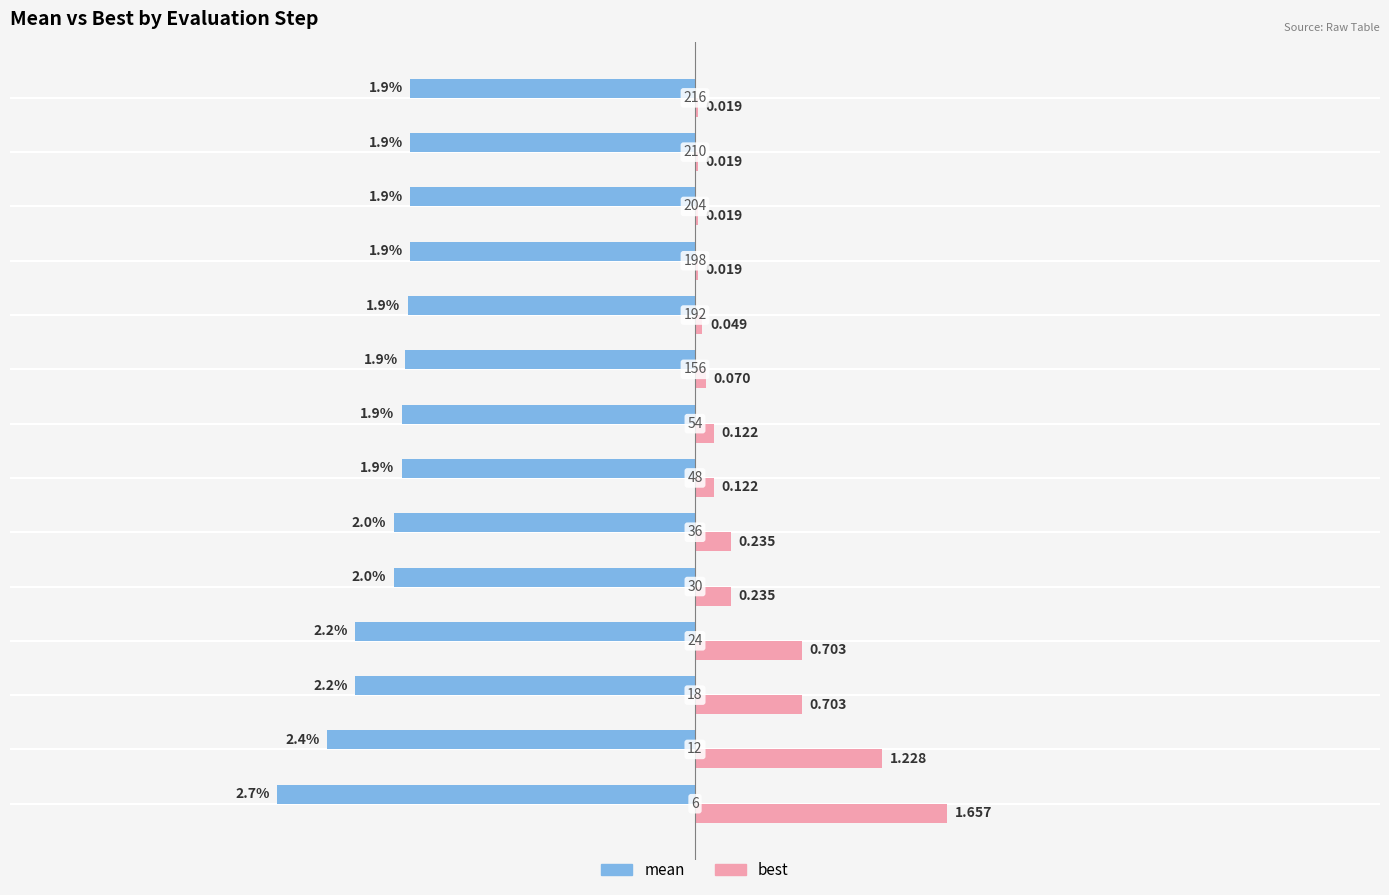

What is the value of the mean bar at the 6th from the left?

-2.0